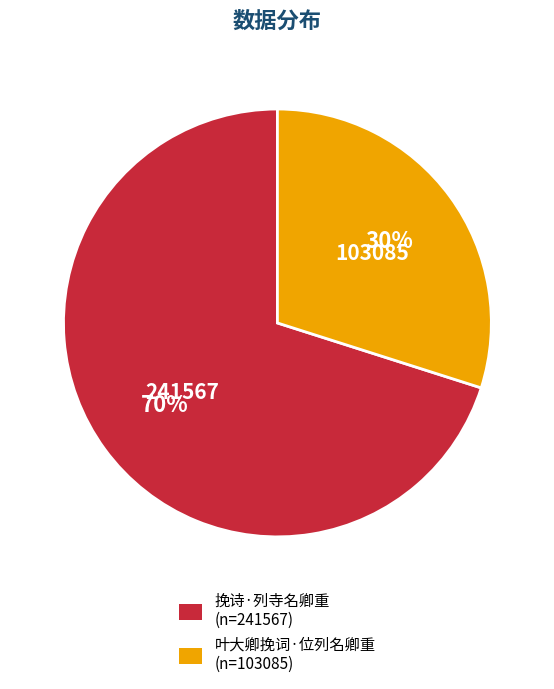

How many segments does this pie chart have?

2